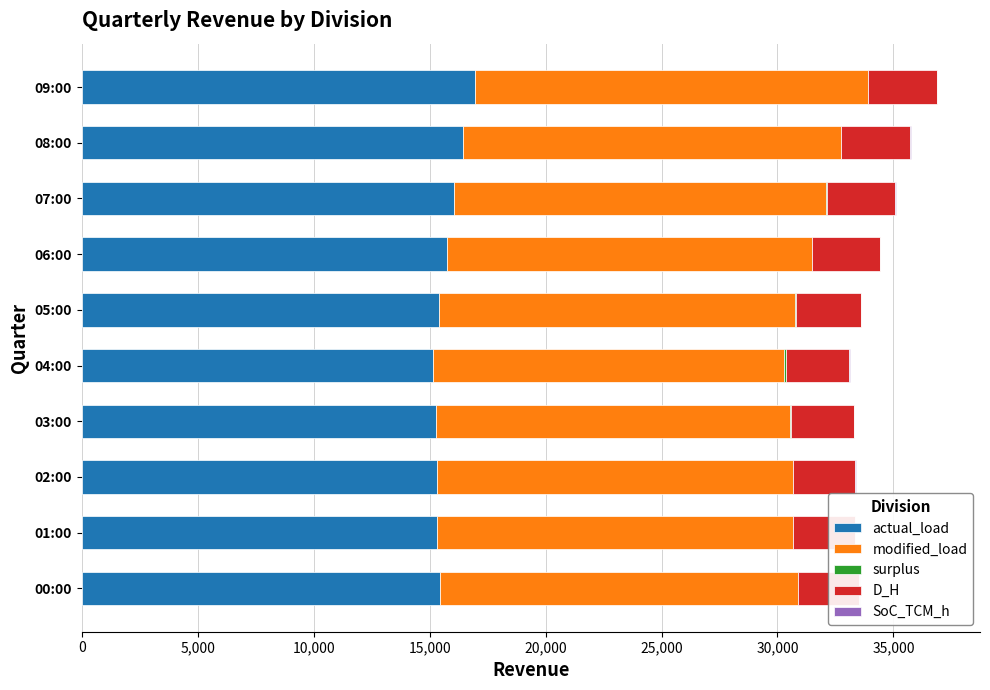

List the series in order of their peak value, lowest first.

SoC_TCM_h, surplus, D_H, actual_load, modified_load